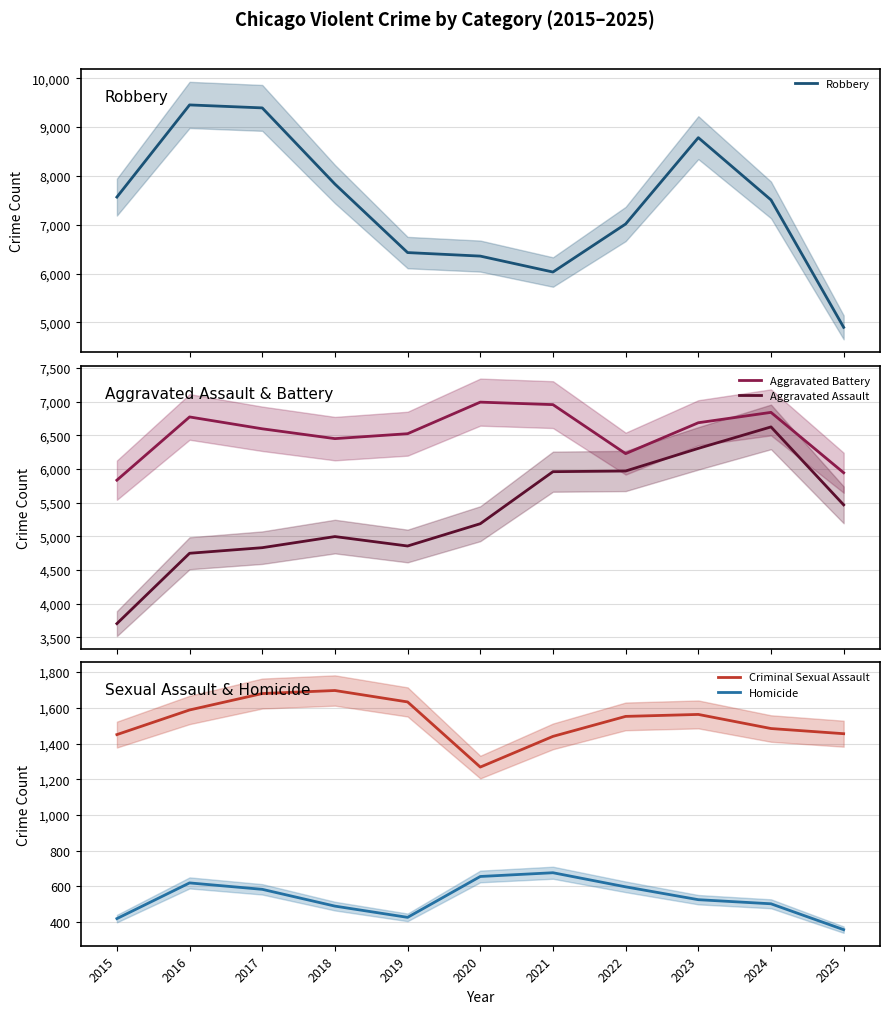

Is it true that Criminal Sexual Assault equals 1002 at 2021?

False